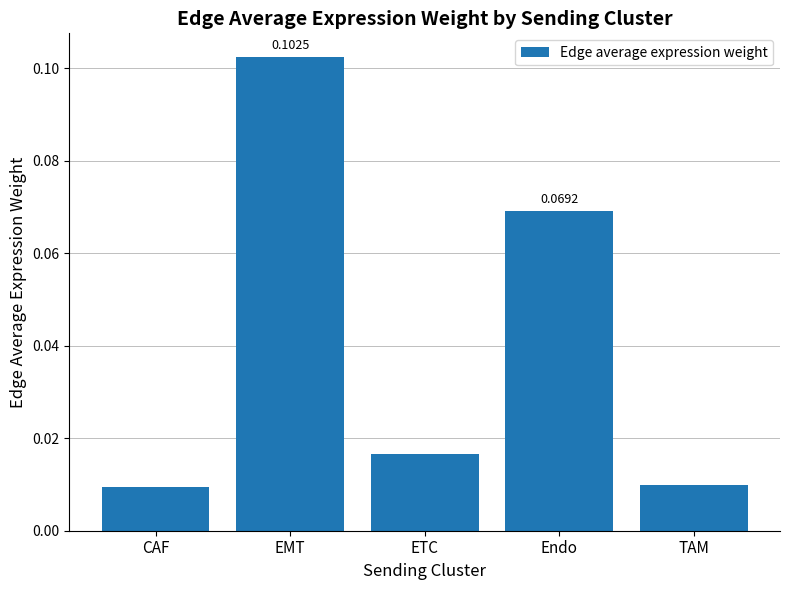

At which category does the chart reach its peak across all series?

EMT